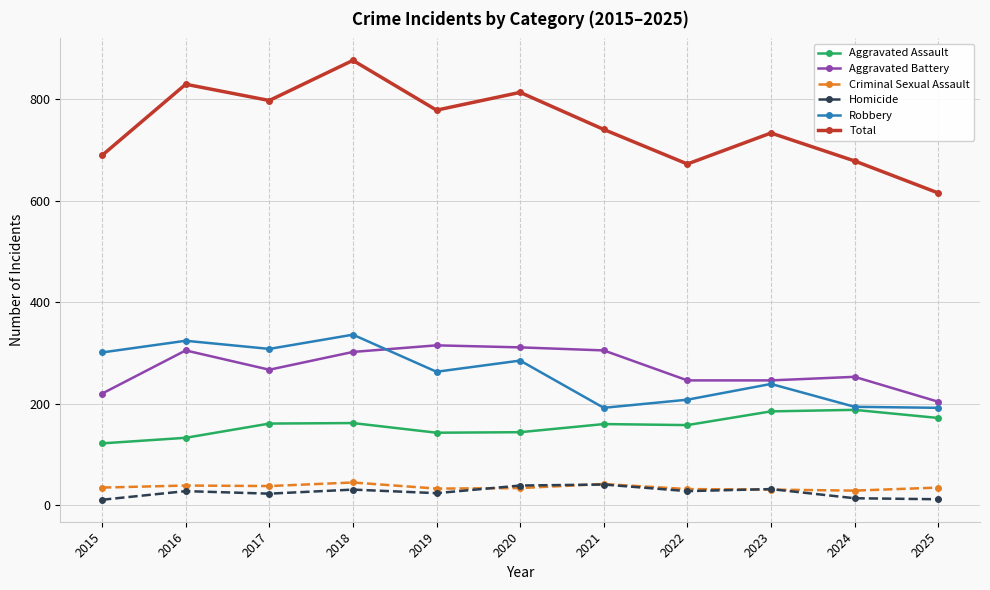

What is the value of the Aggravated Assault point at the 11th from the left?

172